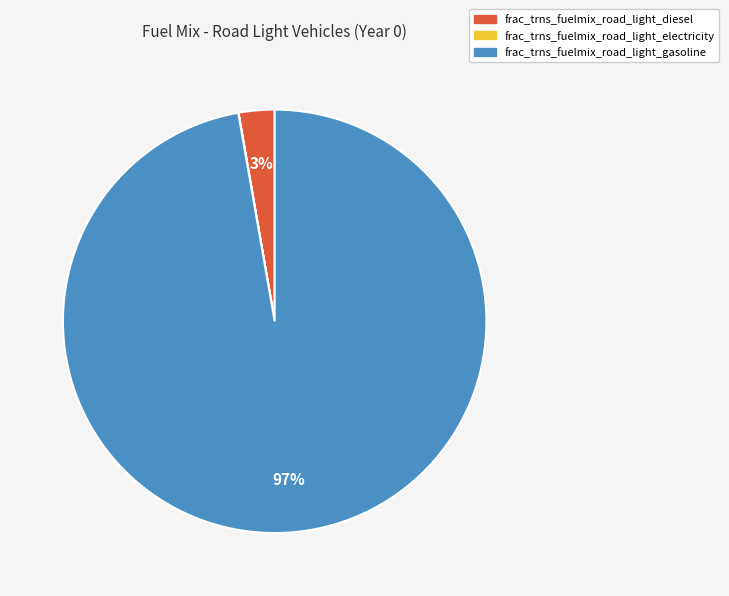

What percentage is the frac_trns_fuelmix_road_light_diesel slice, to the nearest percent?

3%